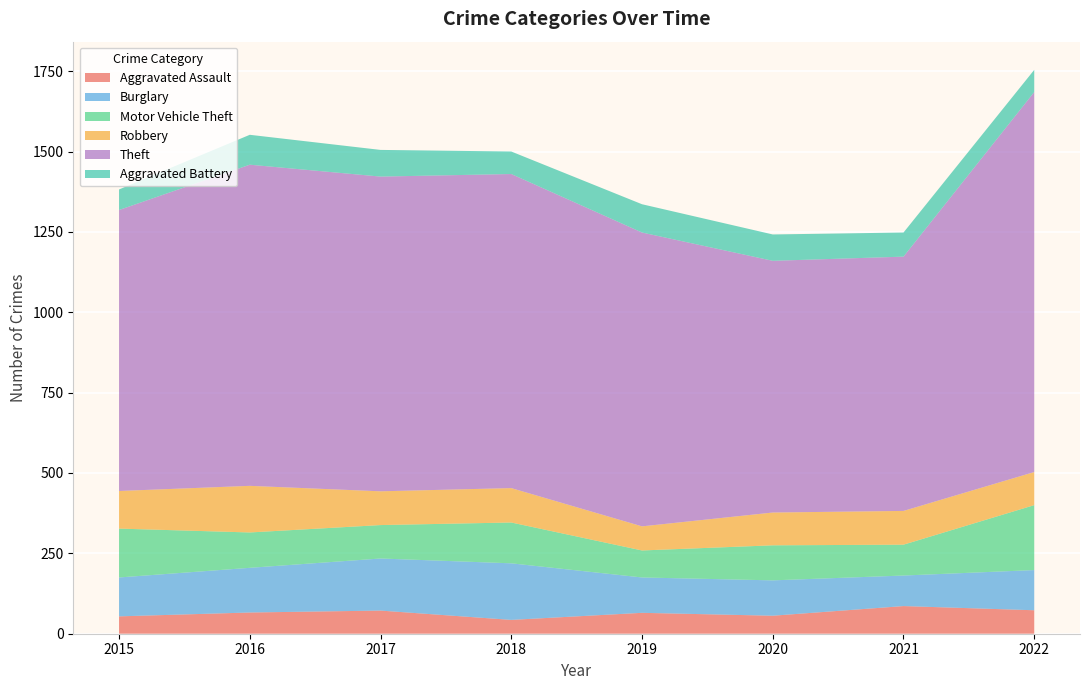

Reading right to left, extract all data points from this chart.

Aggravated Assault: 2022=73	2021=86	2020=56	2019=65	2018=43	2017=72	2016=66	2015=54
Burglary: 2022=125	2021=95	2020=110	2019=110	2018=176	2017=162	2016=139	2015=121
Motor Vehicle Theft: 2022=202	2021=96	2020=109	2019=84	2018=127	2017=104	2016=110	2015=152
Robbery: 2022=103	2021=105	2020=102	2019=75	2018=107	2017=105	2016=145	2015=117
Theft: 2022=1182	2021=791	2020=783	2019=914	2018=977	2017=979	2016=999	2015=874
Aggravated Battery: 2022=69	2021=75	2020=82	2019=88	2018=70	2017=83	2016=93	2015=64